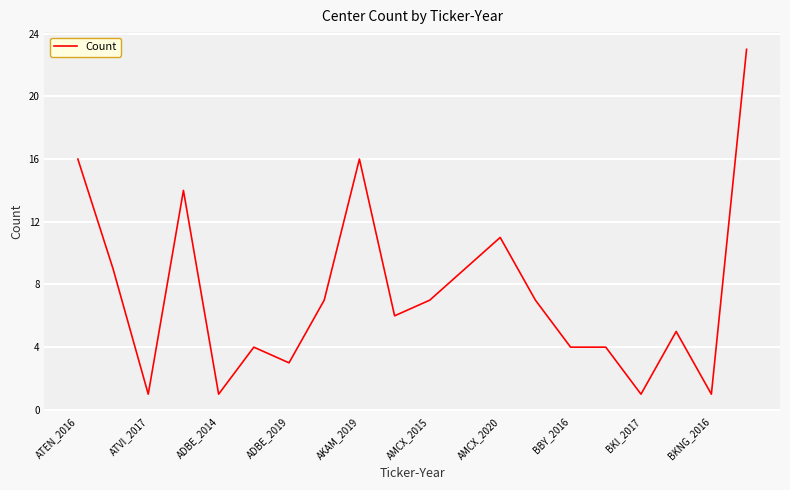

What is the greatest value displayed?

23